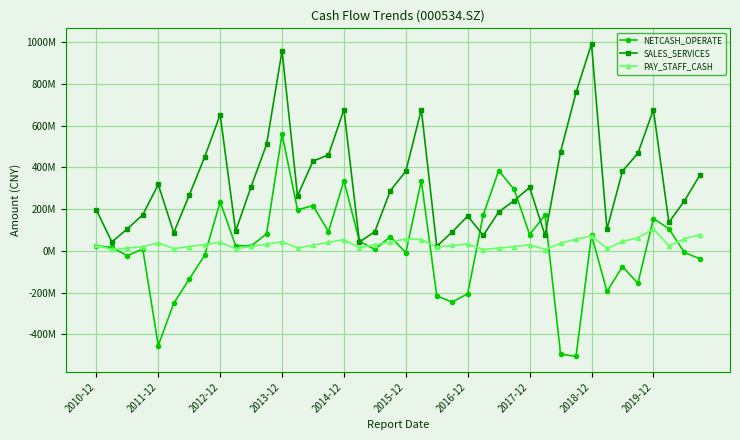

How many data points in PAY_STAFF_CASH are above 29931954?

20